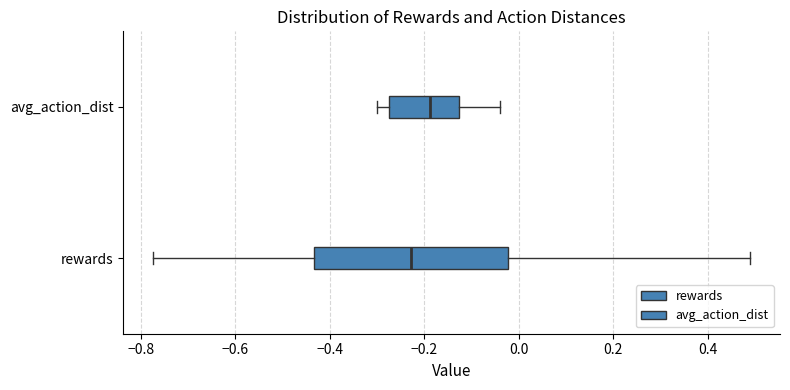

Where does the right whisker of the box for rewards end on the x-axis? The values are not printed on the chart, so give them approximately, as read against the axis.

0.48